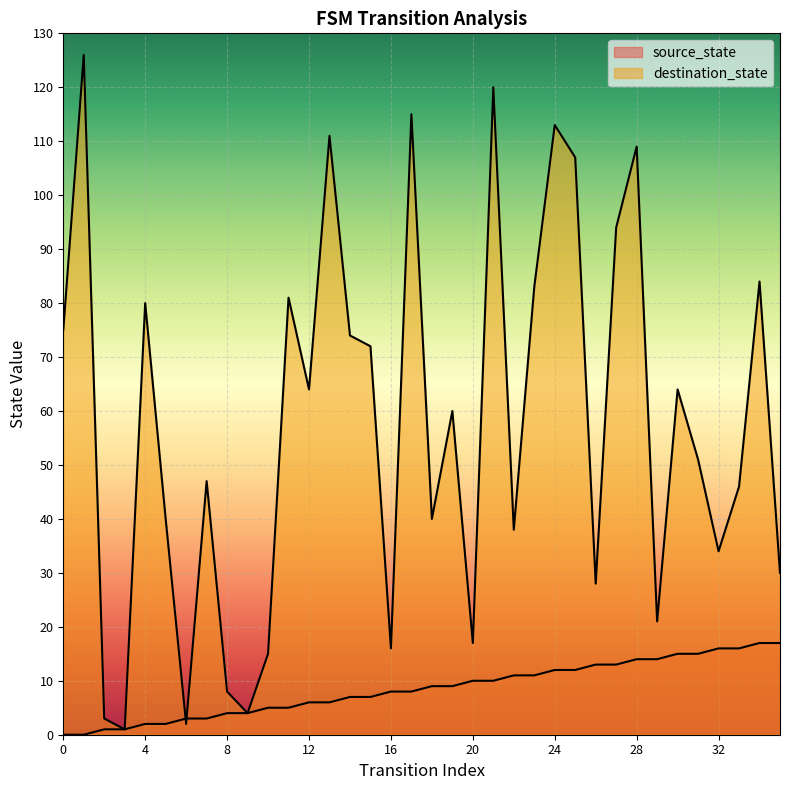

How many data points in source_state are less than 9?

18